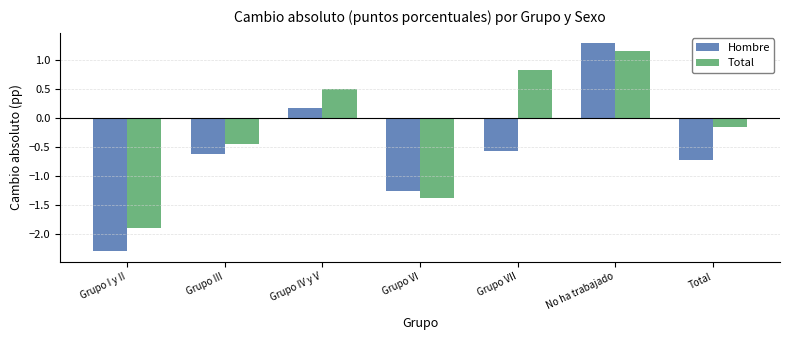

How many data points in Total are less than 0?

4